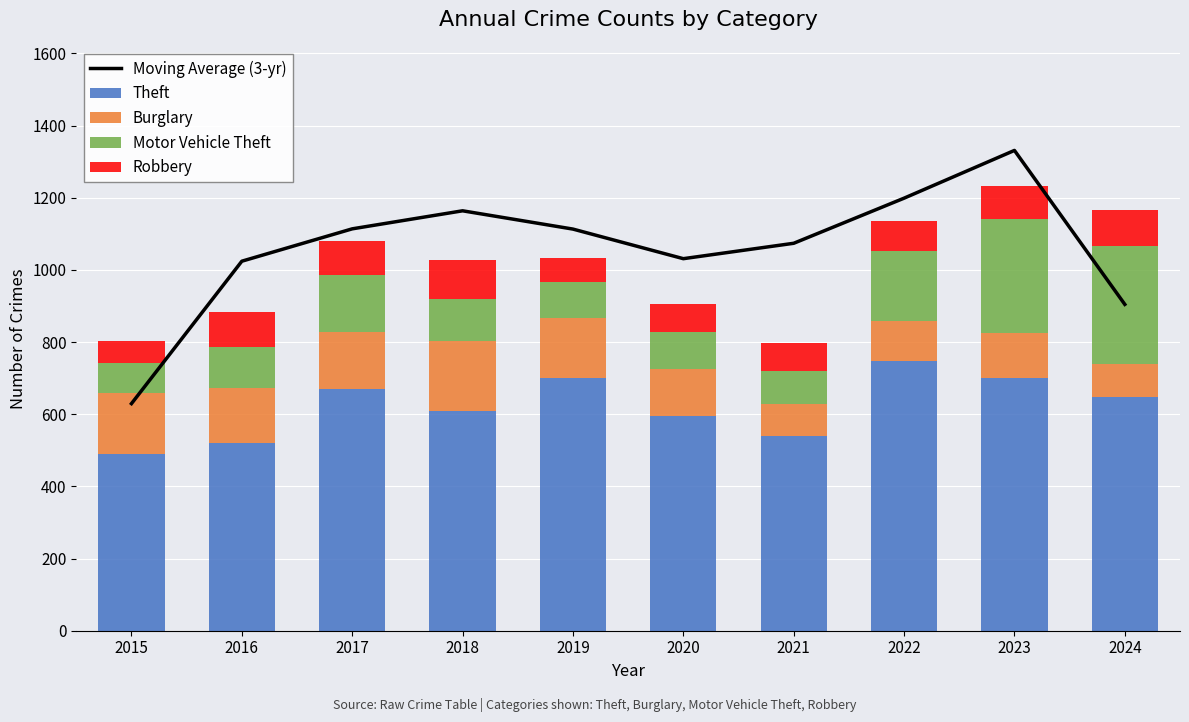

True or false: Moving Average (3-yr) has a value of 1163.7 at 2018.

True